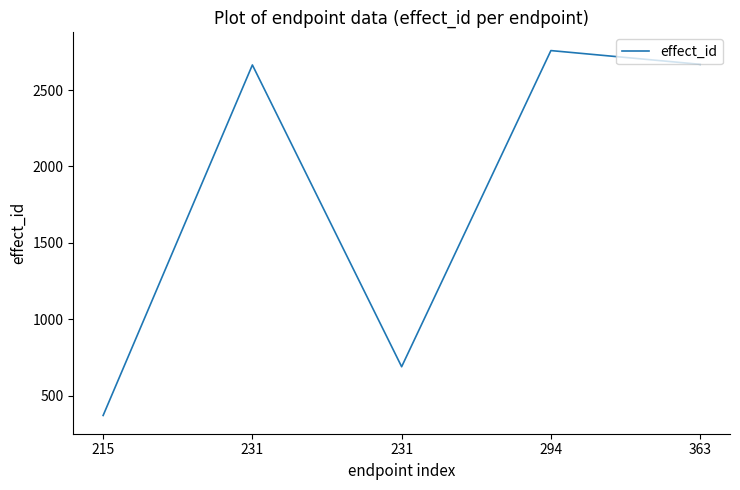

How many lines are shown in the chart?

1